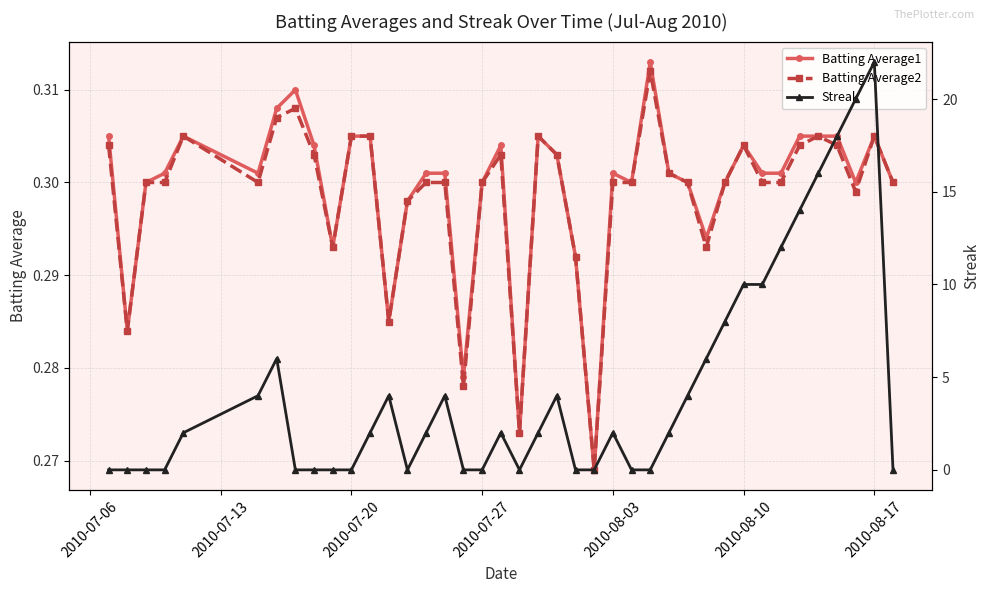

How many Batting Average2 values are between 0 and 1?

40